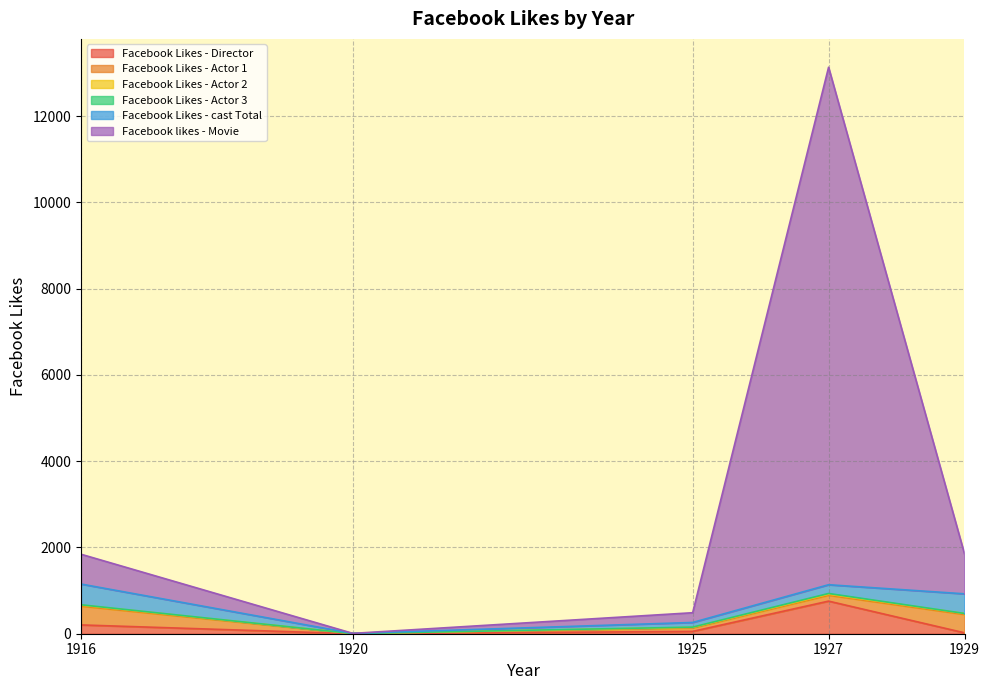

Where is the first local maximum for Facebook Likes - Actor 3?

1927